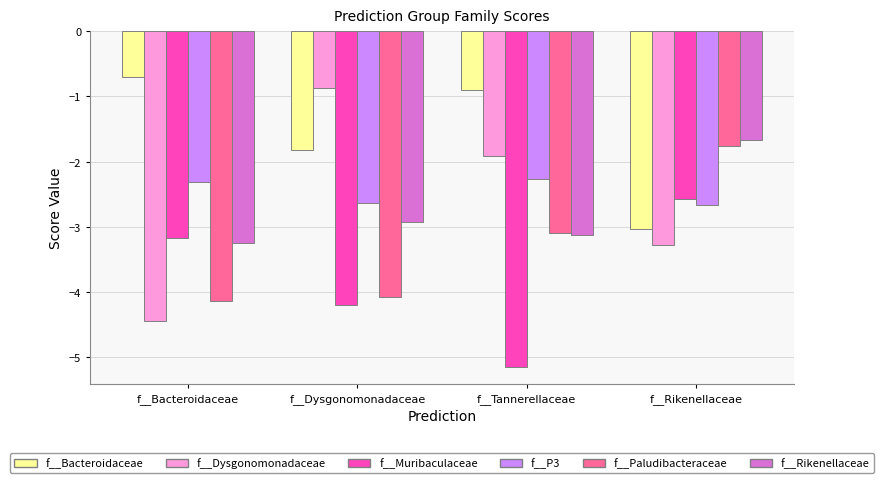

The value of f__Paludibacteraceae at f__Bacteroidaceae is -4.1. True or false?

True